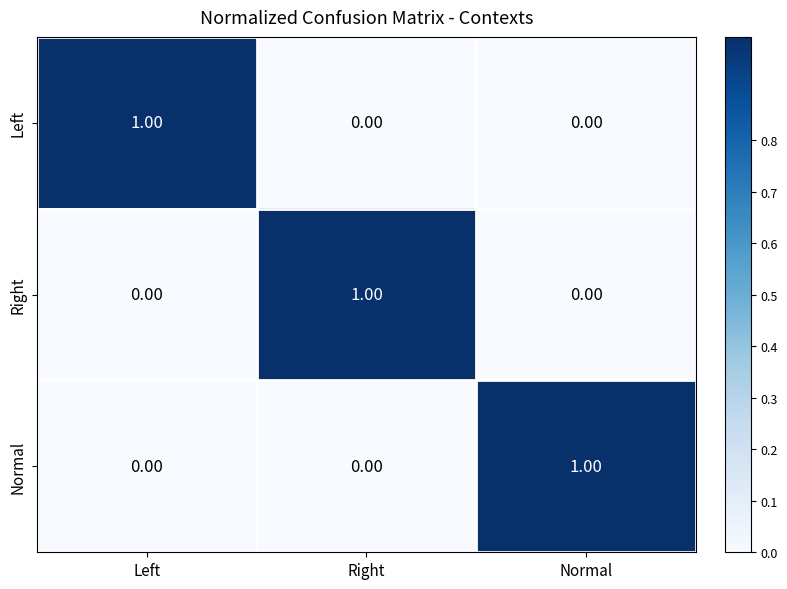

Count the number of data series in this chart.

3